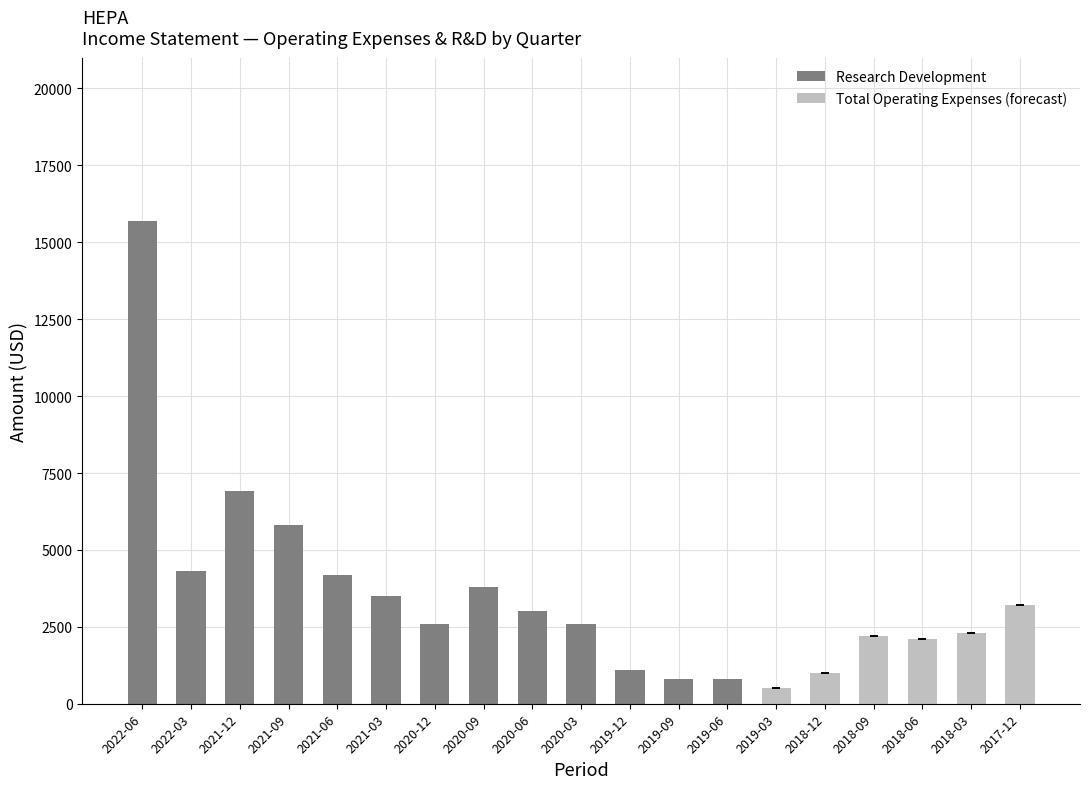

What is the difference between the Research Development values at 2021-06 and 2022-03?

100